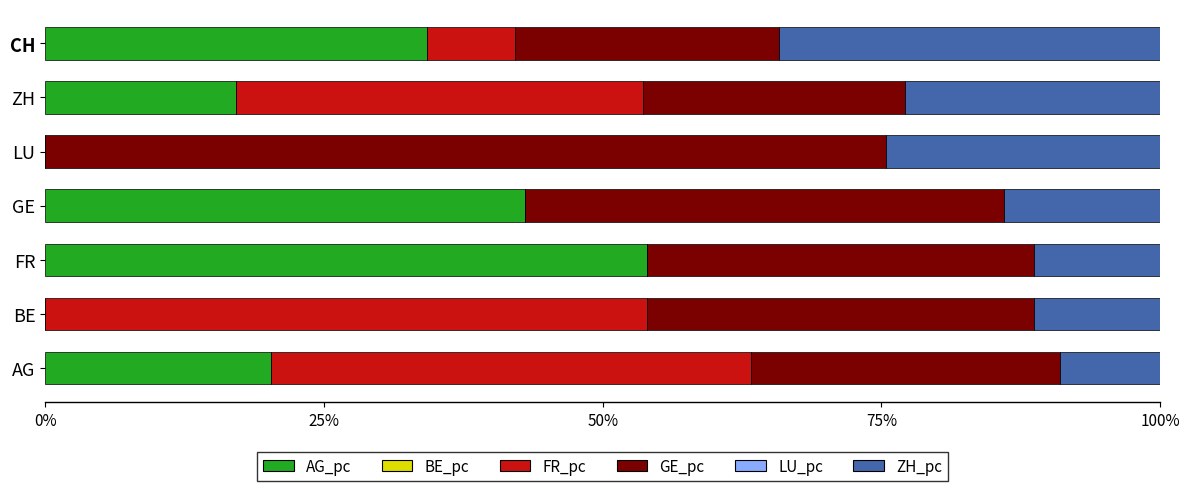

The AG_pc series shows 73.4 at GE. True or false?

False